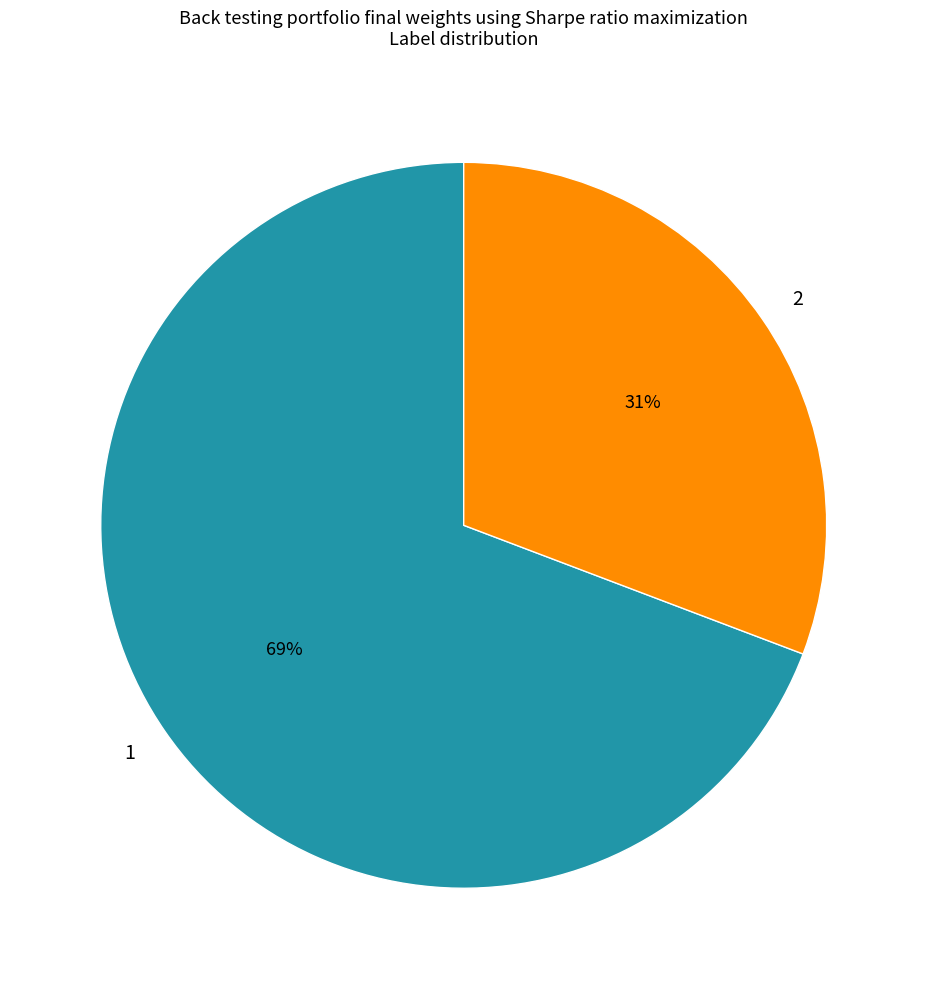

The 1 slice represents 58% of the pie. True or false?

False